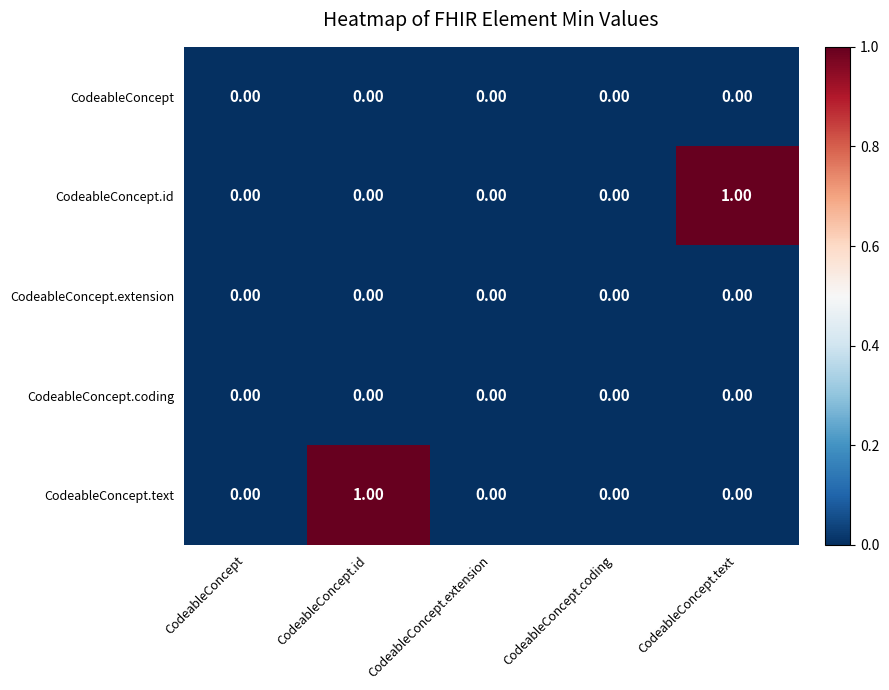

Between CodeableConcept.id and CodeableConcept.extension, which series saw the biggest shift?

CodeableConcept.text